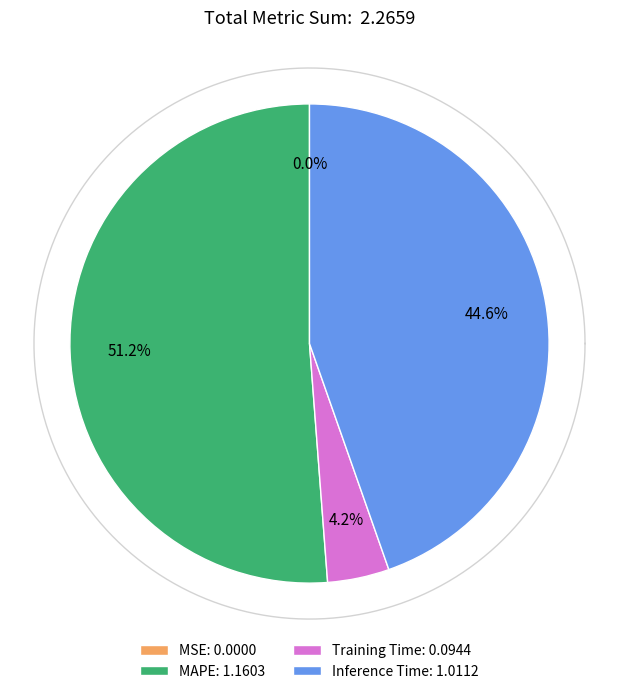

Is there a majority slice in this chart?

Yes